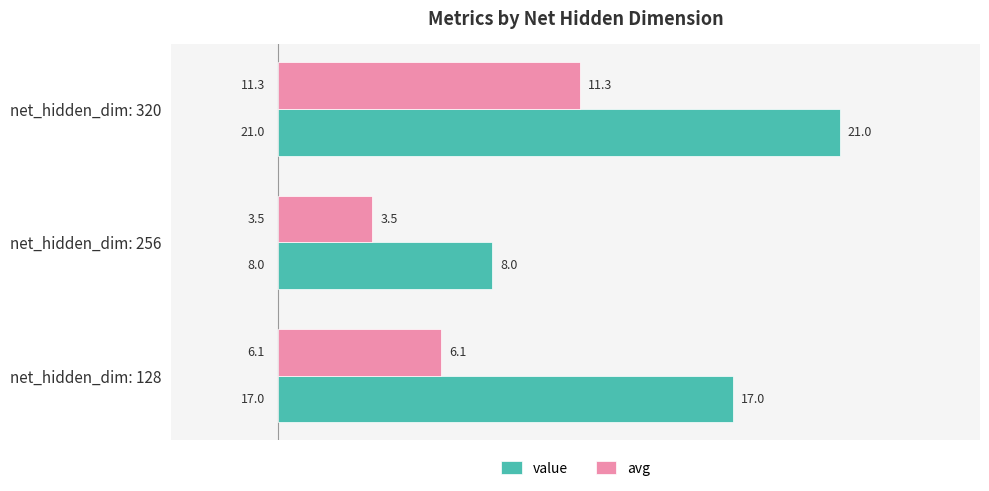

Which series has the largest range (max minus min)?

value